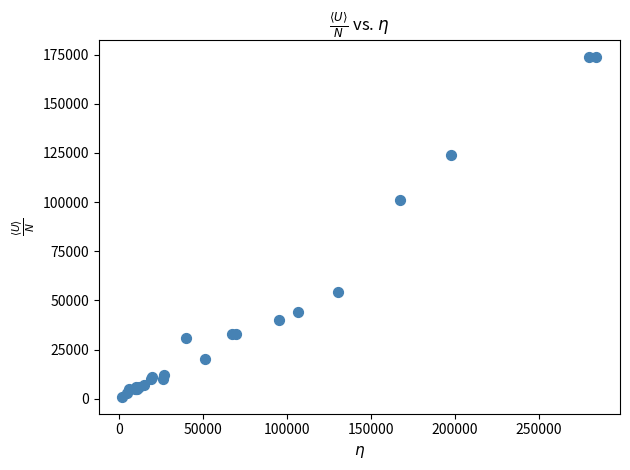

What Y value in the scatter plot is closest to 87500?

101000